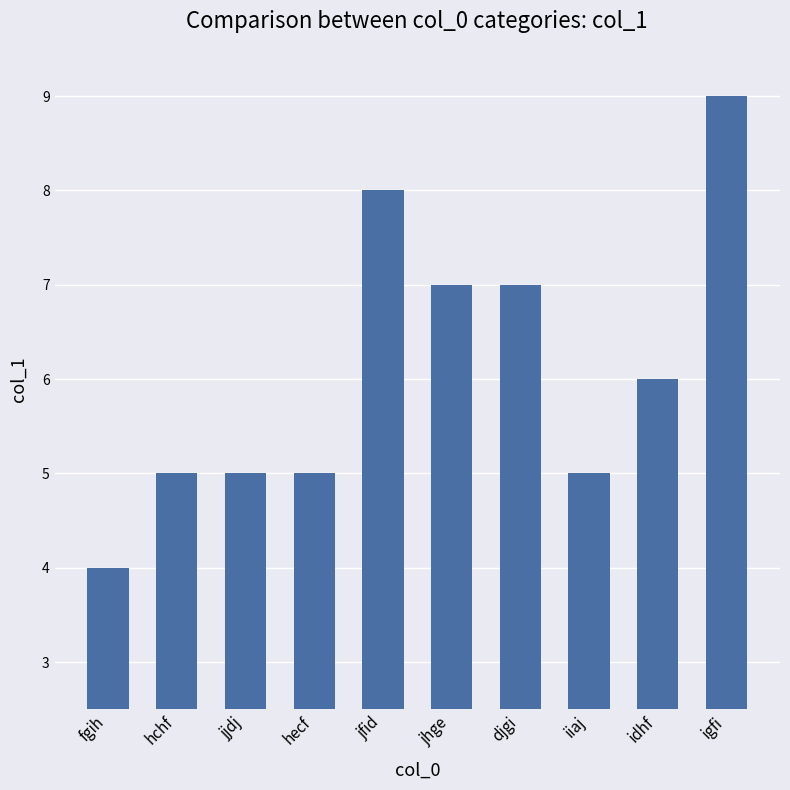

What position from the left is fgih?

1